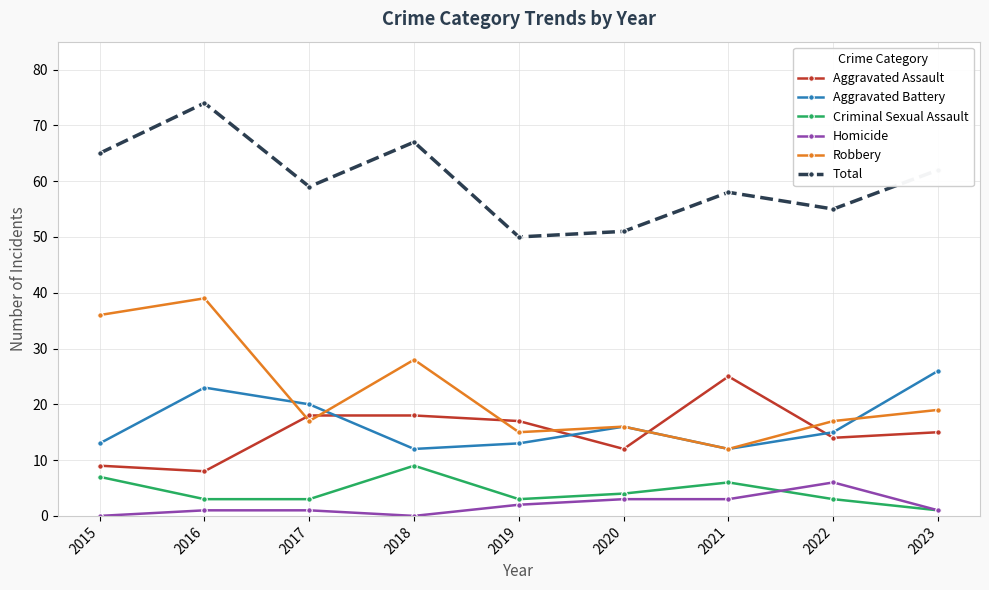

Is this an area chart (filled region under the line)?

No